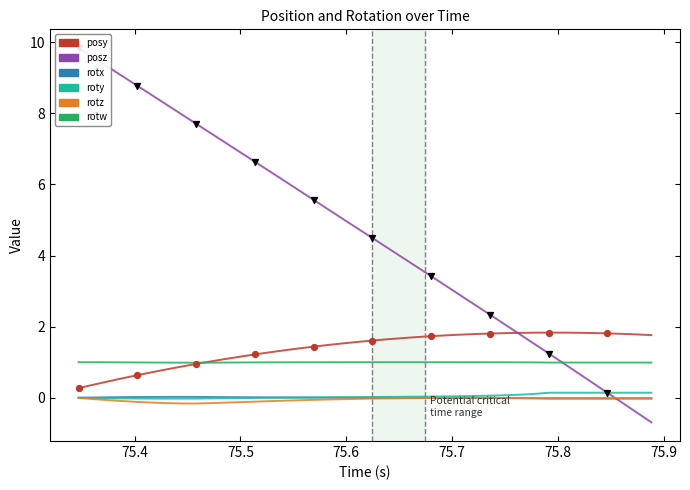

Which series has the largest Y range (max minus min)?

posz